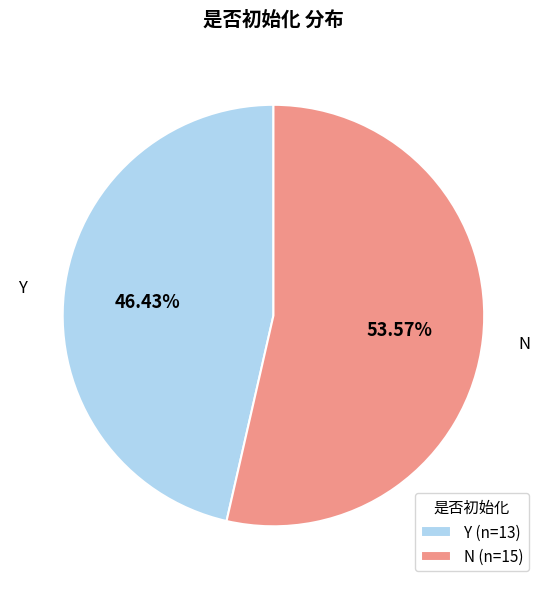

How many segments does this pie chart have?

2